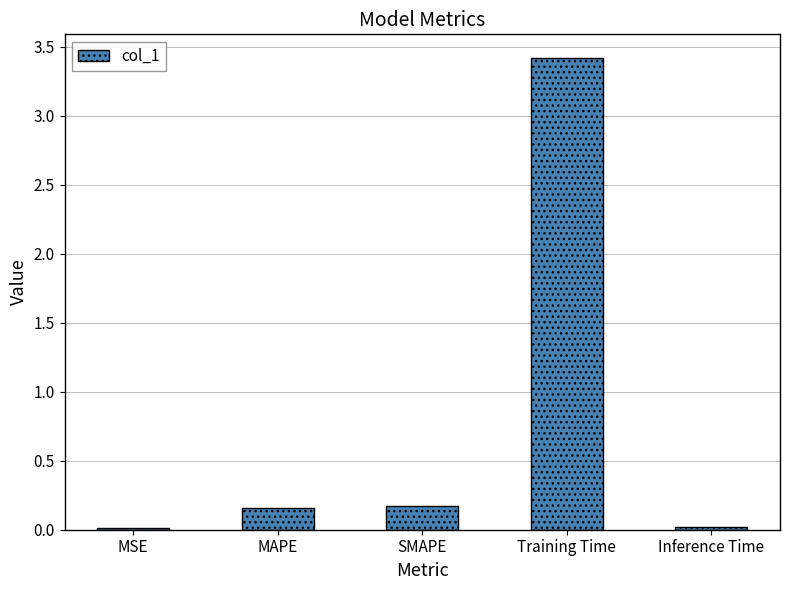

What is the maximum value shown in the chart?

3.4